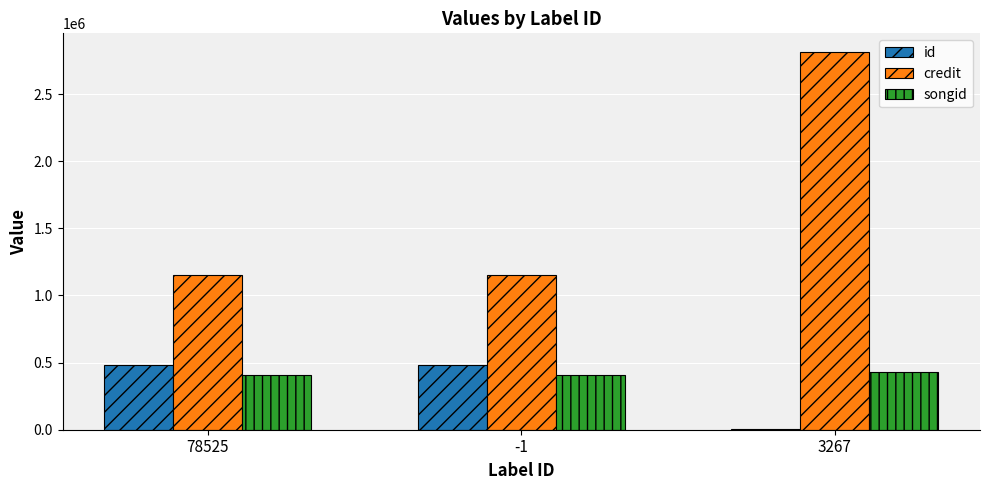

True or false: songid has a value of 729487 at -1.

False